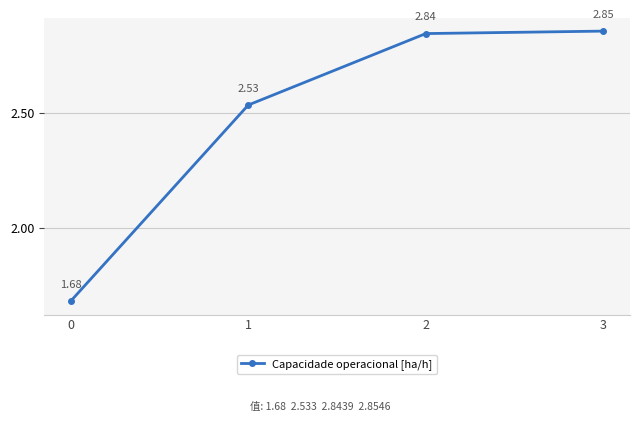

True or false: the data has more than 0 interior local peaks.

False